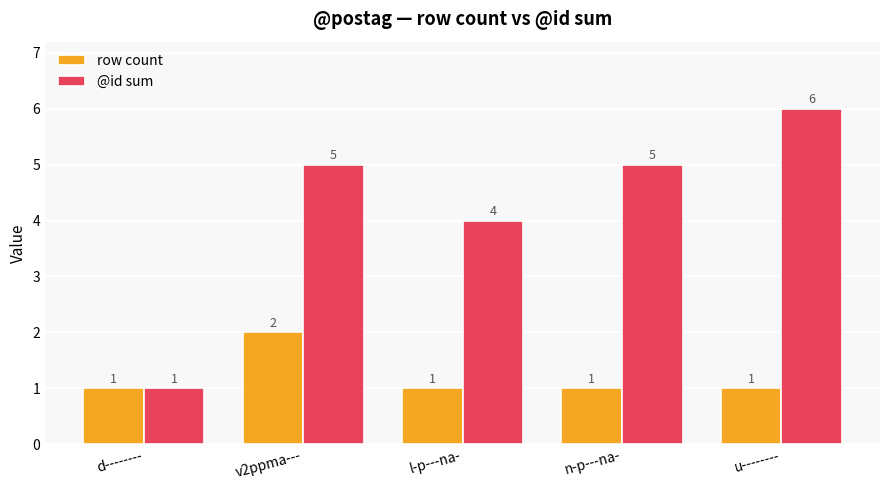

Which series has the largest total across all categories?

@id sum